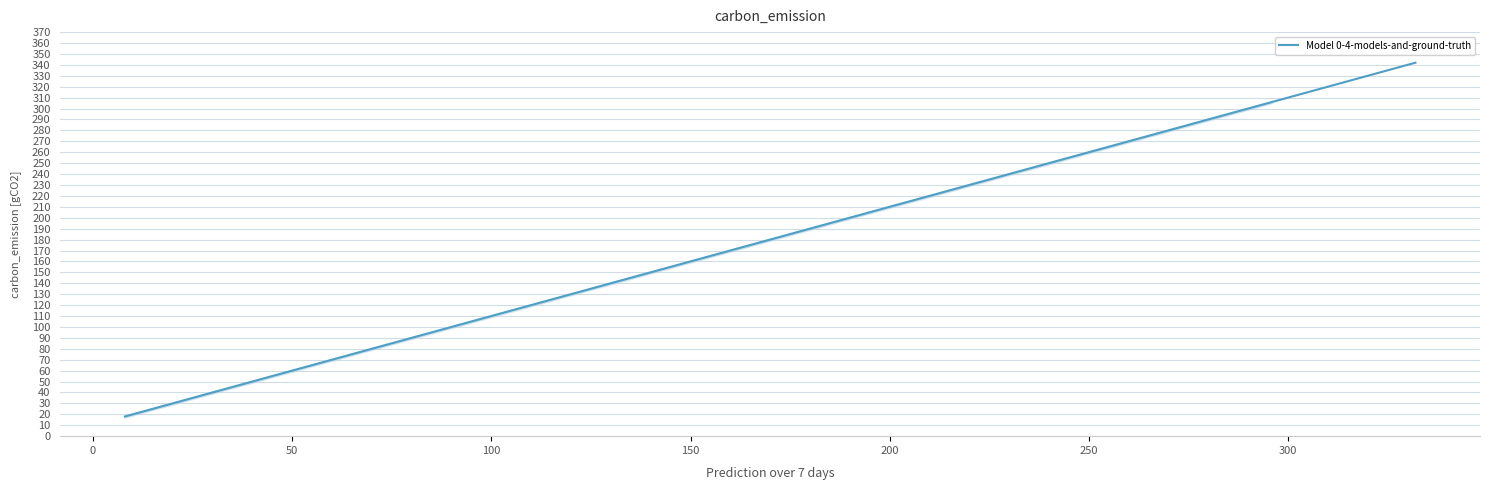

What is the sum of all values?

3420